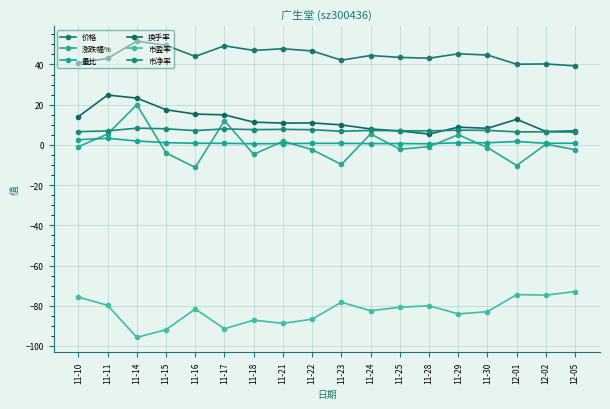

Rank the series by their maximum value, from lowest to highest.

市盈率, 量比, 市净率, 涨跌幅%, 换手率, 价格